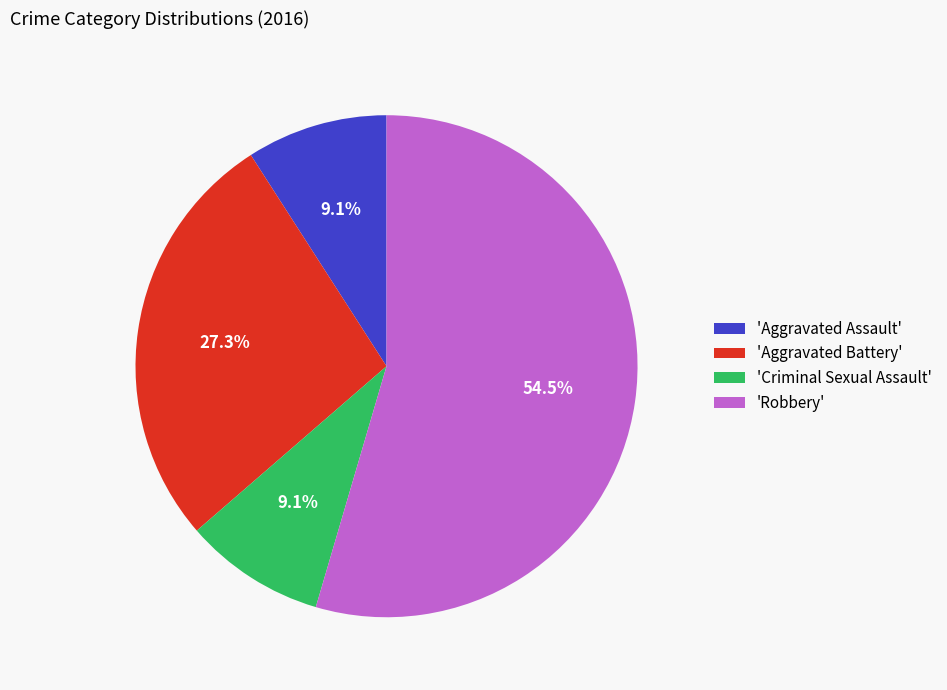

Which slice is the largest?

'Robbery'